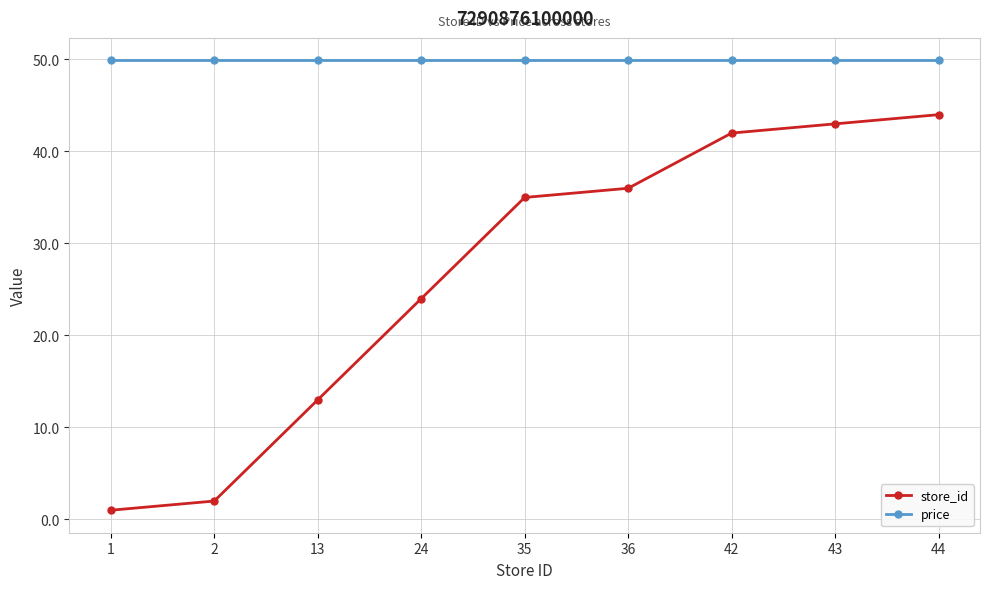

Is this an area chart (filled region under the line)?

No